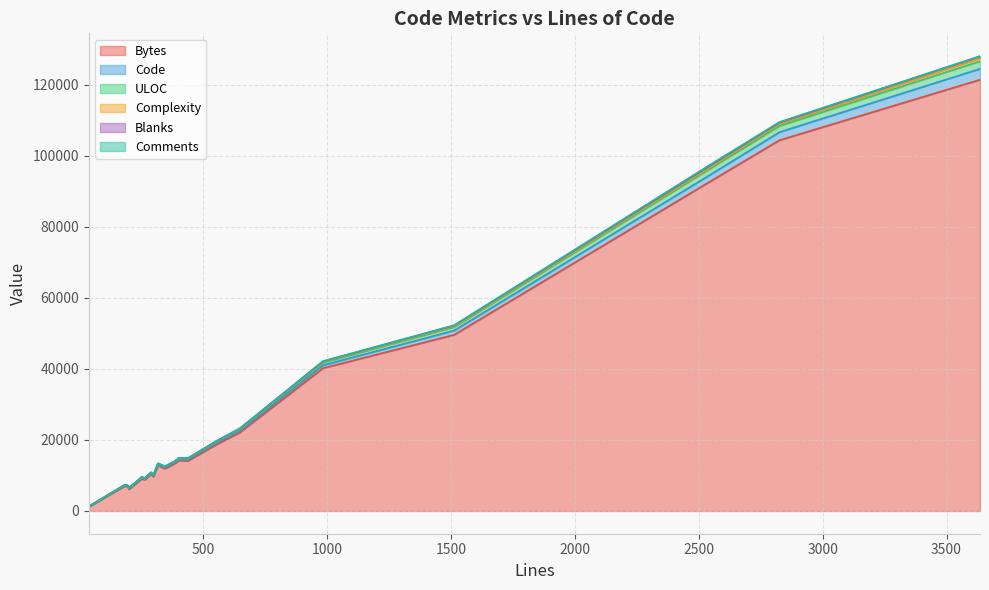

True or false: ULOC and Comments intersect in this chart.

False